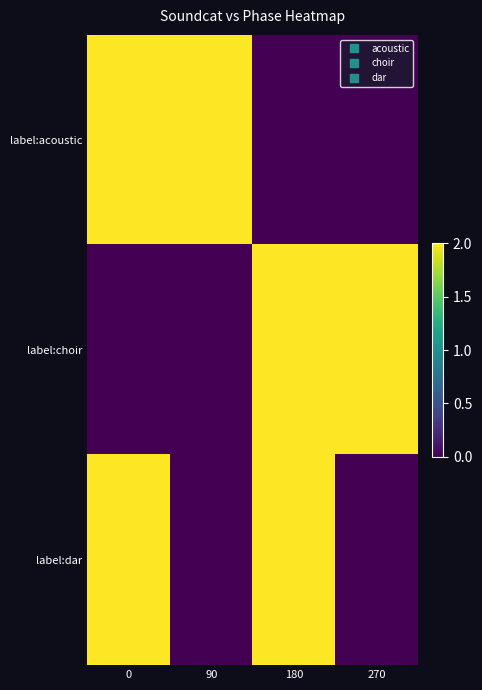

Reading left to right, what are all the values shown in this chart?

label:acoustic: 0=2	90=2	180=0	270=0
label:choir: 0=0	90=0	180=2	270=2
label:dar: 0=2	90=0	180=2	270=0